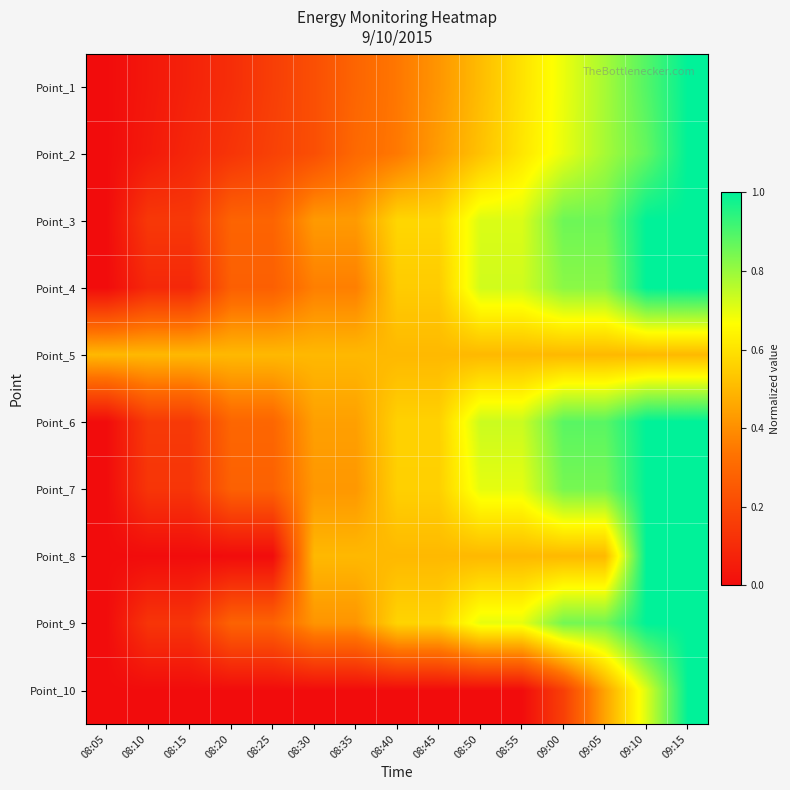

Reading right to left, extract all data points from this chart.

Point_1: 09:15=1.0	09:10=0.9	09:05=0.8	09:00=0.7	08:55=0.6	08:50=0.5	08:45=0.4	08:40=0.3	08:35=0.3	08:30=0.2	08:25=0.2	08:20=0.1	08:15=0.1	08:10=0.0	08:05=0.0
Point_2: 09:15=1.0	09:10=0.9	09:05=0.8	09:00=0.7	08:55=0.6	08:50=0.5	08:45=0.4	08:40=0.3	08:35=0.3	08:30=0.2	08:25=0.2	08:20=0.1	08:15=0.1	08:10=0.0	08:05=0.0
Point_3: 09:15=1.0	09:10=1.0	09:05=0.9	09:00=0.9	08:55=0.7	08:50=0.7	08:45=0.6	08:40=0.6	08:35=0.4	08:30=0.4	08:25=0.3	08:20=0.3	08:15=0.1	08:10=0.1	08:05=0.0
Point_4: 09:15=1.0	09:10=1.0	09:05=0.8	09:00=0.8	08:55=0.7	08:50=0.7	08:45=0.5	08:40=0.5	08:35=0.4	08:30=0.4	08:25=0.3	08:20=0.3	08:15=0.1	08:10=0.1	08:05=0.0
Point_5: 09:15=0.5	09:10=0.5	09:05=0.5	09:00=0.5	08:55=0.5	08:50=0.5	08:45=0.5	08:40=0.5	08:35=0.5	08:30=0.5	08:25=0.5	08:20=0.5	08:15=0.5	08:10=0.5	08:05=0.5
Point_6: 09:15=1.0	09:10=1.0	09:05=0.9	09:00=0.9	08:55=0.7	08:50=0.7	08:45=0.6	08:40=0.6	08:35=0.4	08:30=0.4	08:25=0.3	08:20=0.3	08:15=0.1	08:10=0.1	08:05=0.0
Point_7: 09:15=1.0	09:10=1.0	09:05=0.8	09:00=0.8	08:55=0.7	08:50=0.7	08:45=0.6	08:40=0.6	08:35=0.4	08:30=0.4	08:25=0.3	08:20=0.3	08:15=0.1	08:10=0.1	08:05=0.0
Point_8: 09:15=1.0	09:10=1.0	09:05=0.5	09:00=0.5	08:55=0.5	08:50=0.5	08:45=0.5	08:40=0.5	08:35=0.5	08:30=0.5	08:25=0.0	08:20=0.0	08:15=0.0	08:10=0.0	08:05=0.0
Point_9: 09:15=1.0	09:10=1.0	09:05=0.8	09:00=0.8	08:55=0.7	08:50=0.7	08:45=0.6	08:40=0.6	08:35=0.4	08:30=0.4	08:25=0.3	08:20=0.3	08:15=0.1	08:10=0.1	08:05=0.0
Point_10: 09:15=1.0	09:10=0.7	09:05=0.5	09:00=0.2	08:55=0.0	08:50=0.0	08:45=0.0	08:40=0.0	08:35=0.0	08:30=0.0	08:25=0.0	08:20=0.0	08:15=0.0	08:10=0.0	08:05=0.0